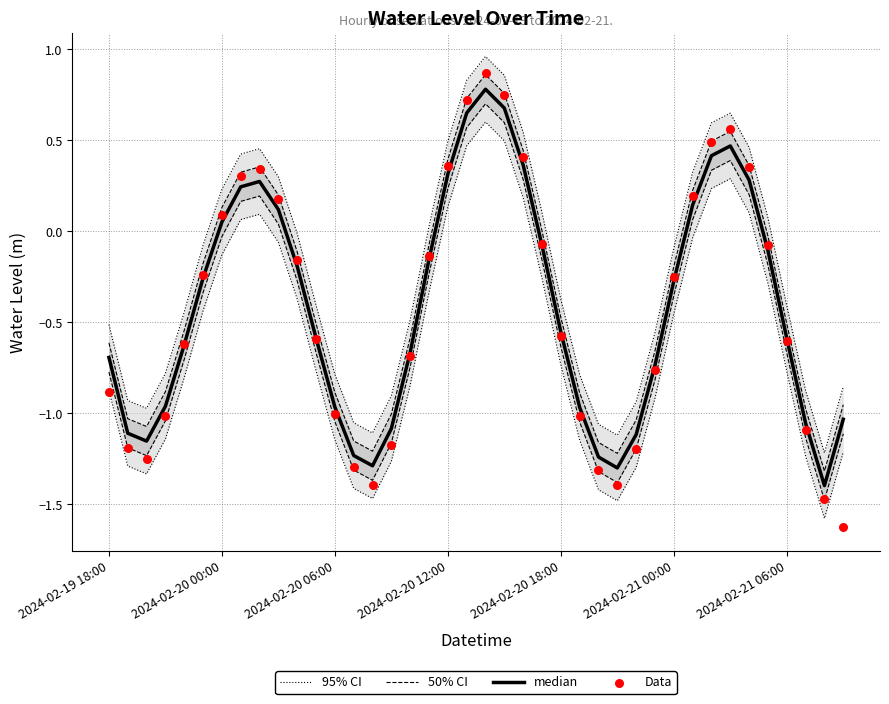

Which series reaches the maximum Y coordinate?

95% CI